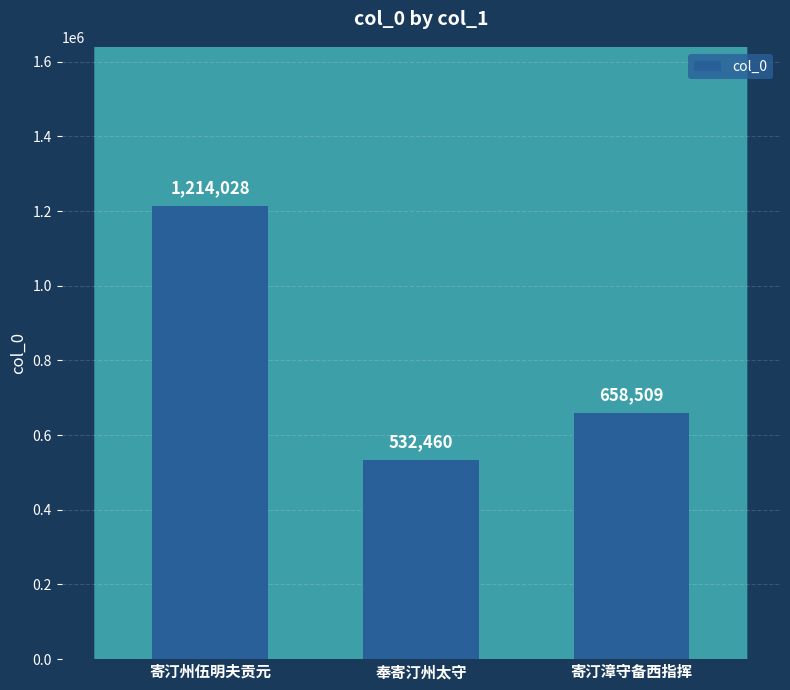

What is the difference between the maximum and second lowest values?

555519